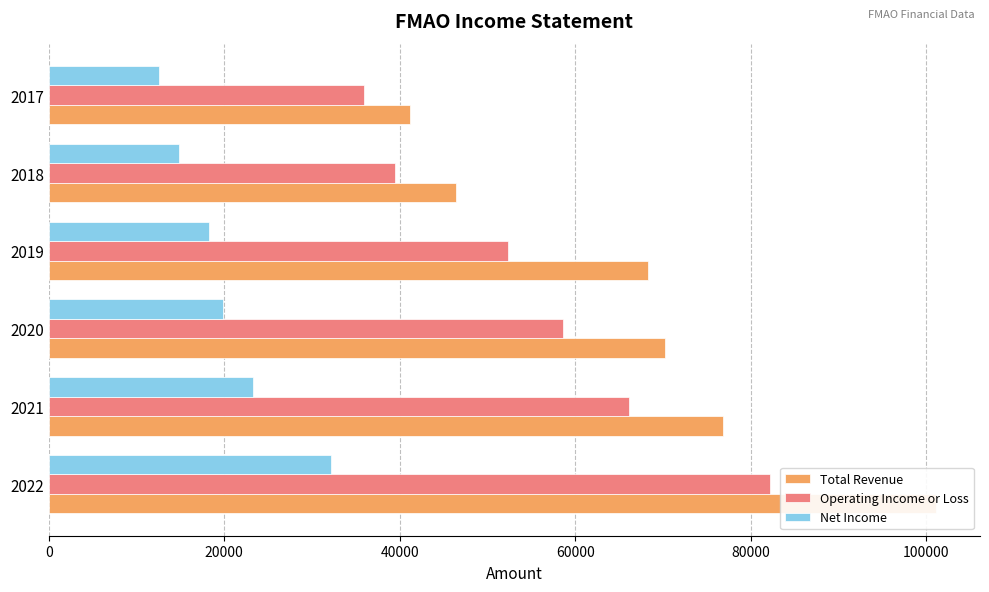

Which series has the largest total across all categories?

Total Revenue